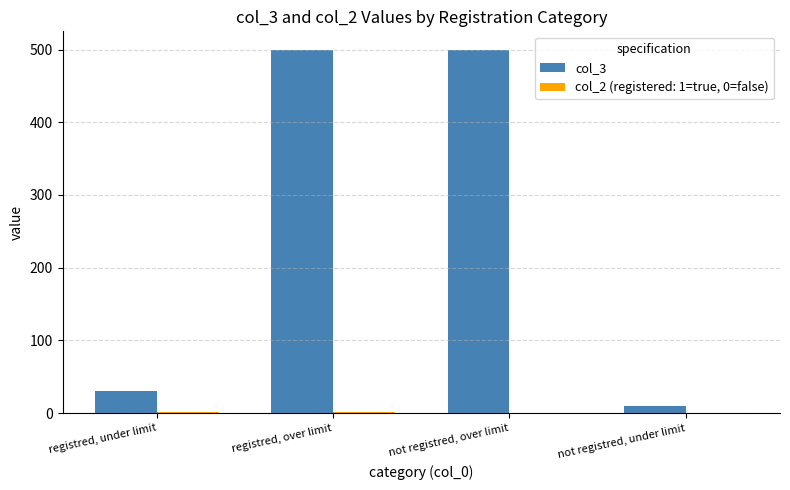

The col_3 series shows 254 at not registred, over limit. True or false?

False